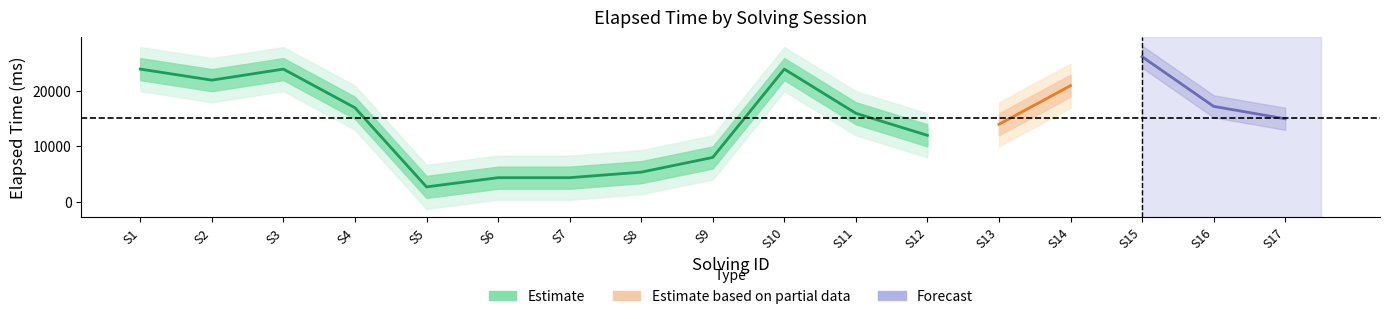

In elapsed_time_upper2, how many points are lower than both neighbors (excluding endpoints)?

3